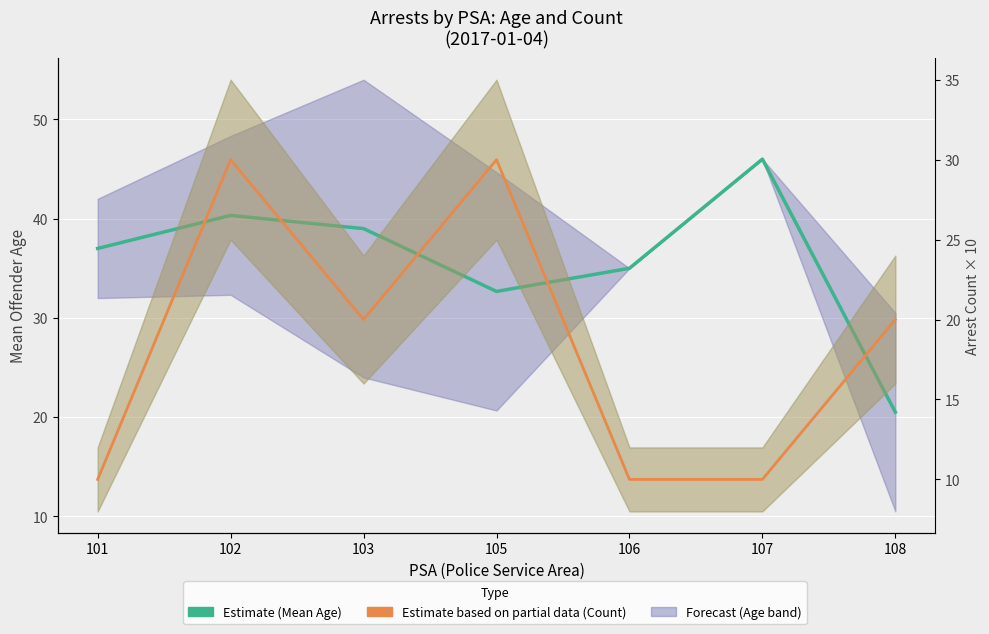

Is the value of Mean Age (Estimate) at 101 greater than the value of Arrest Count (Partial) at 103?

Yes